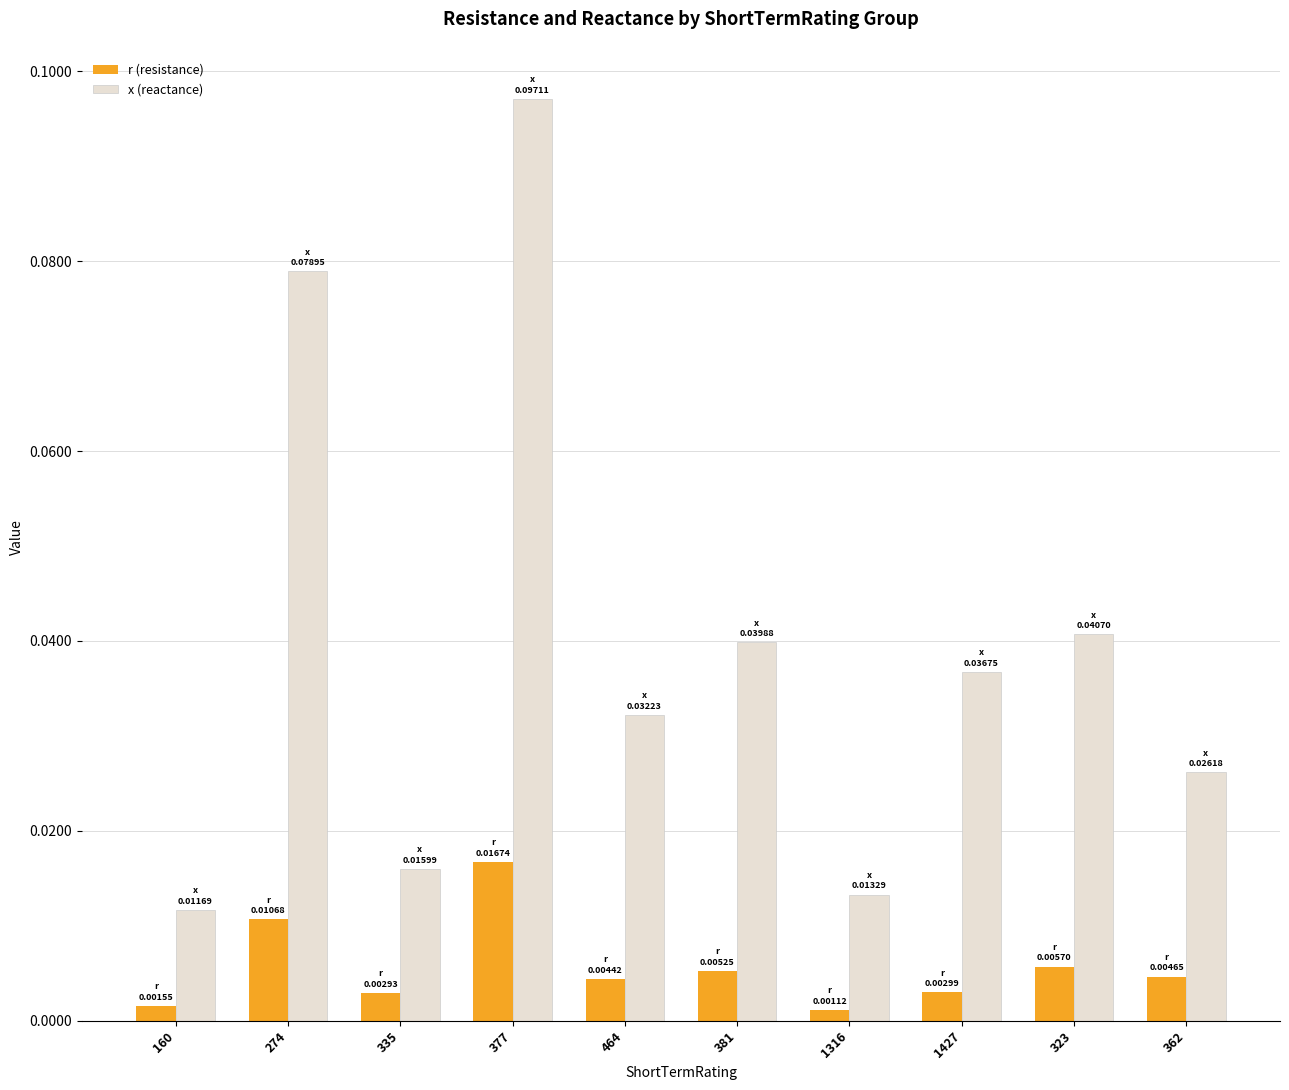

At 464, list the series in order from smallest to largest.

r (resistance), x (reactance)